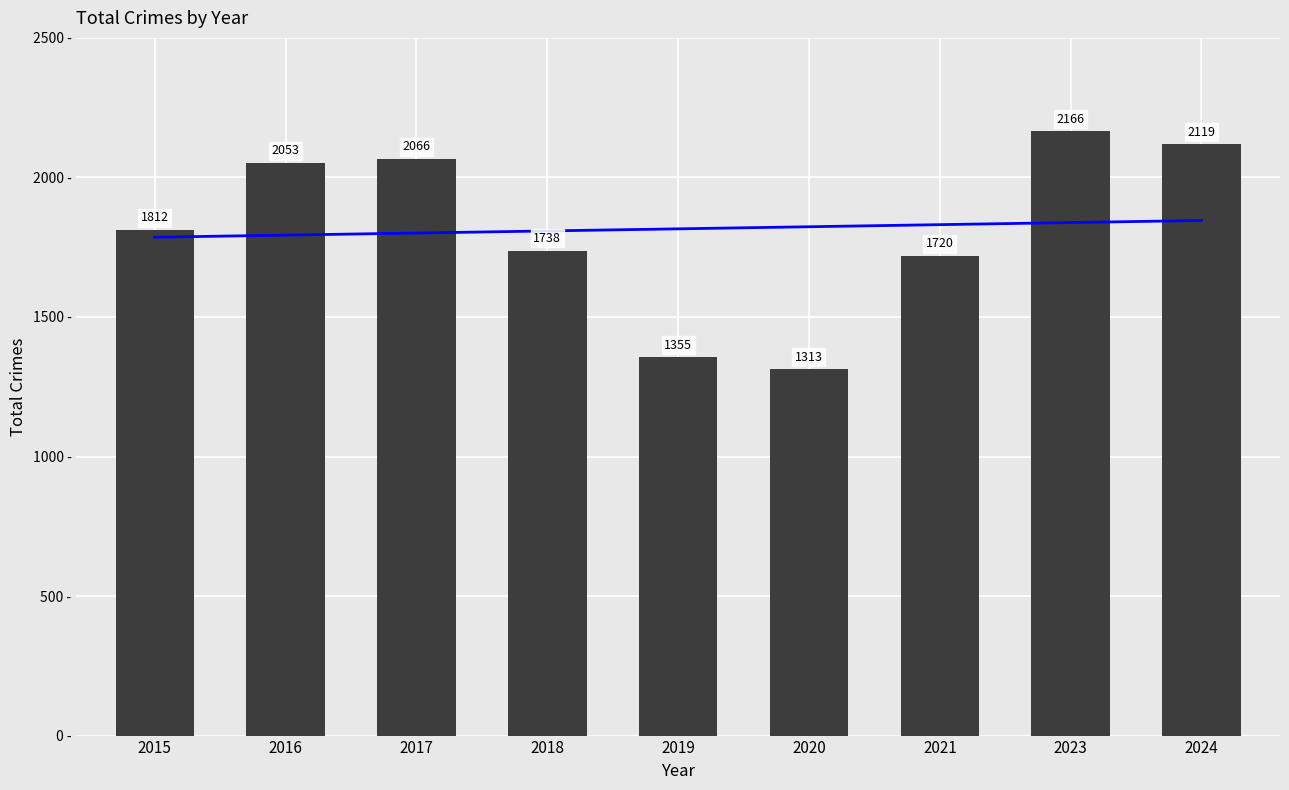

Reading left to right, transcribe all the data shown in this chart.

1812	2053	2066	1738	1355	1313	1720	2166	2119